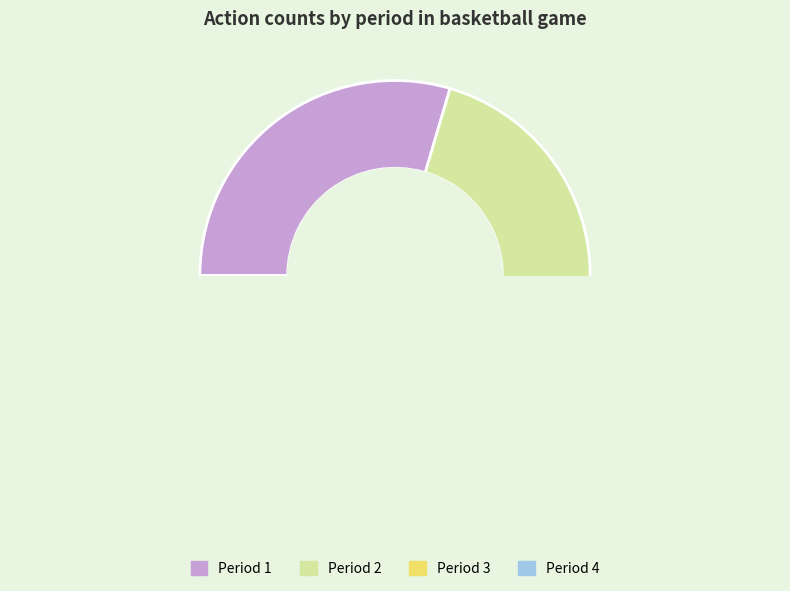

What portion of the pie excludes 3?

82.5%